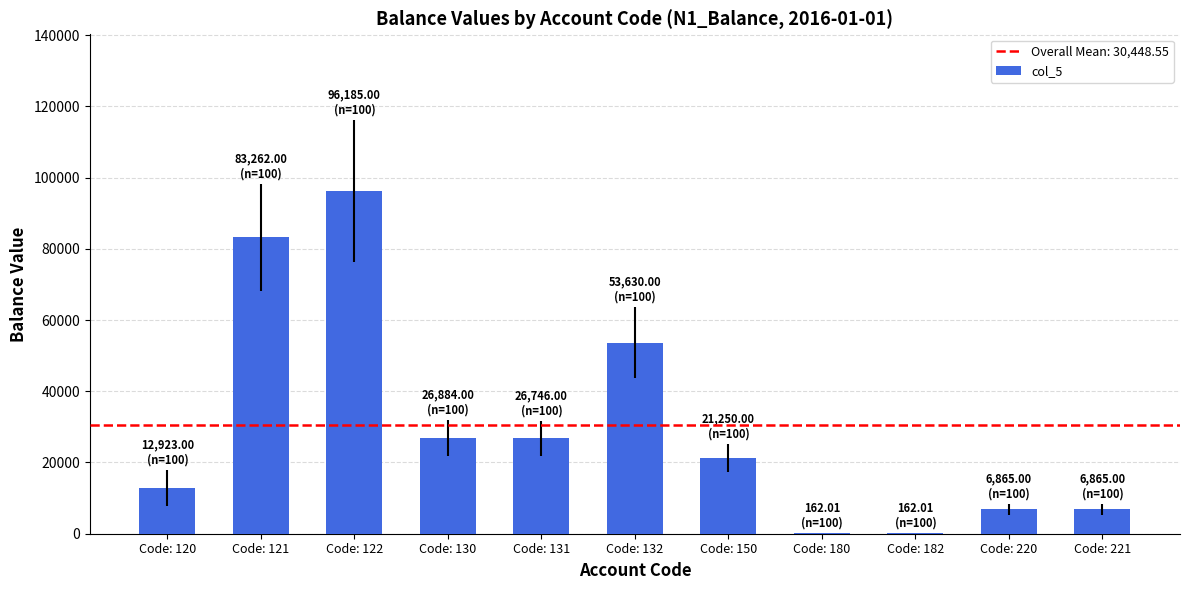

Where does the data first go above 21250?

Code: 121